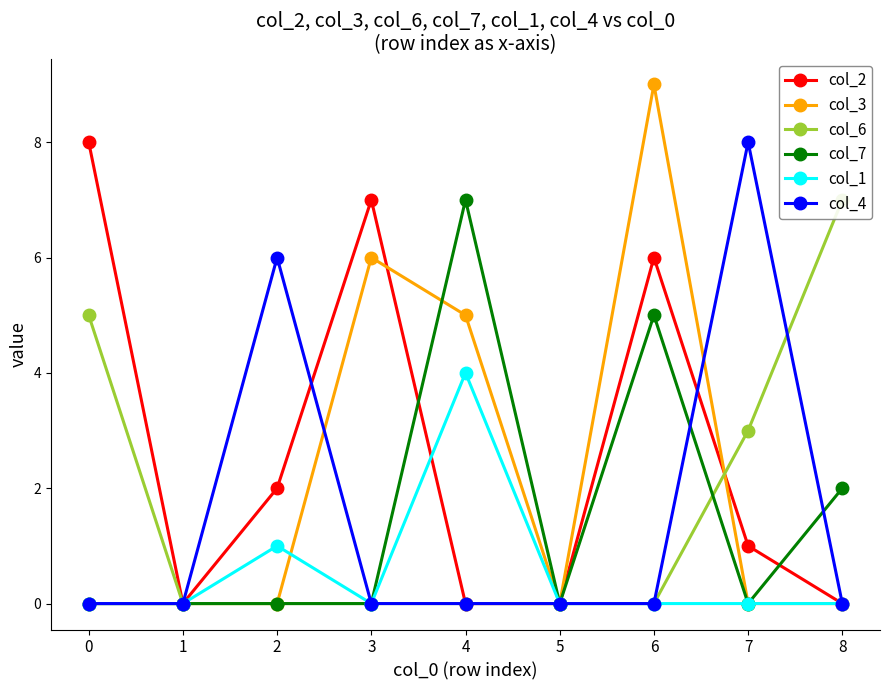

The value of col_7 at 5 is 2. True or false?

False